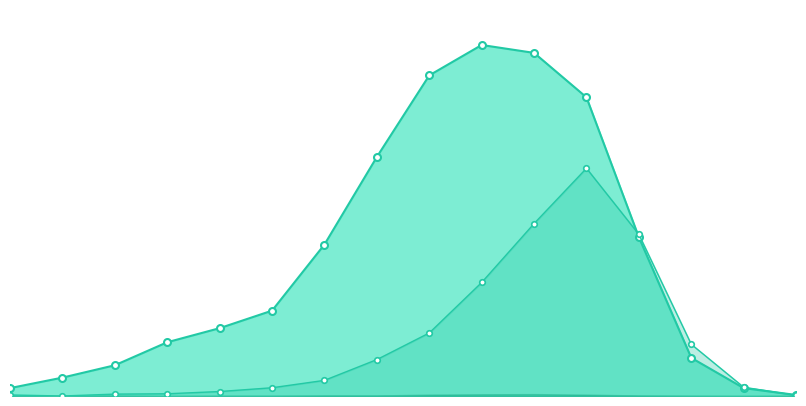

What is the sum of all deceased_patients values?

5062